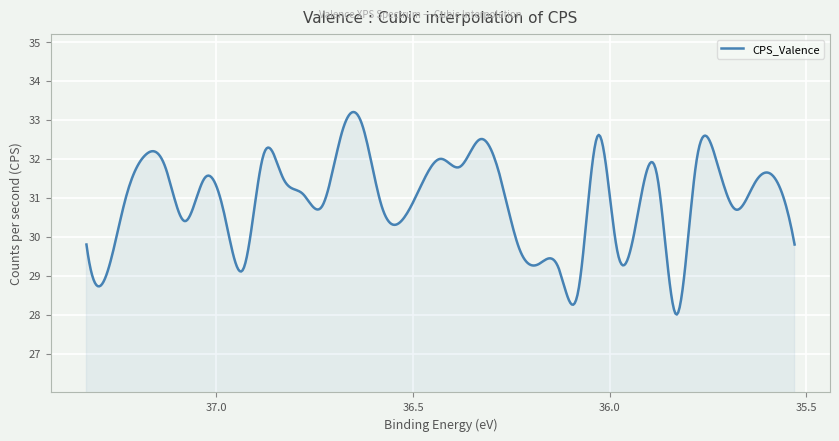

What is the label of the 3rd point from the left?

37.23